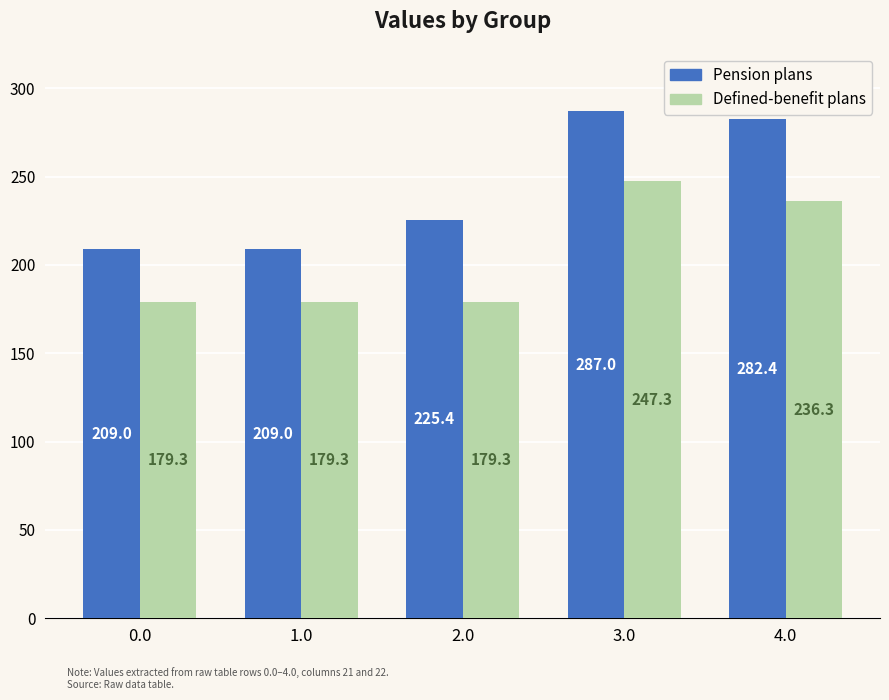

The value of Defined-benefit plans at 2.0 is 272.1. True or false?

False